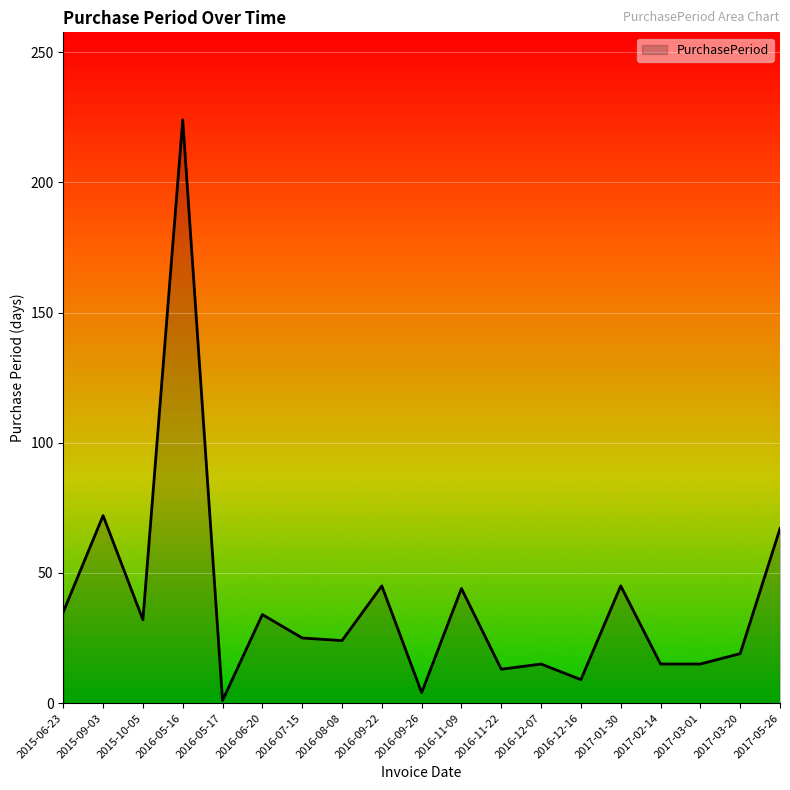

What is the difference between the maximum and minimum values?

223